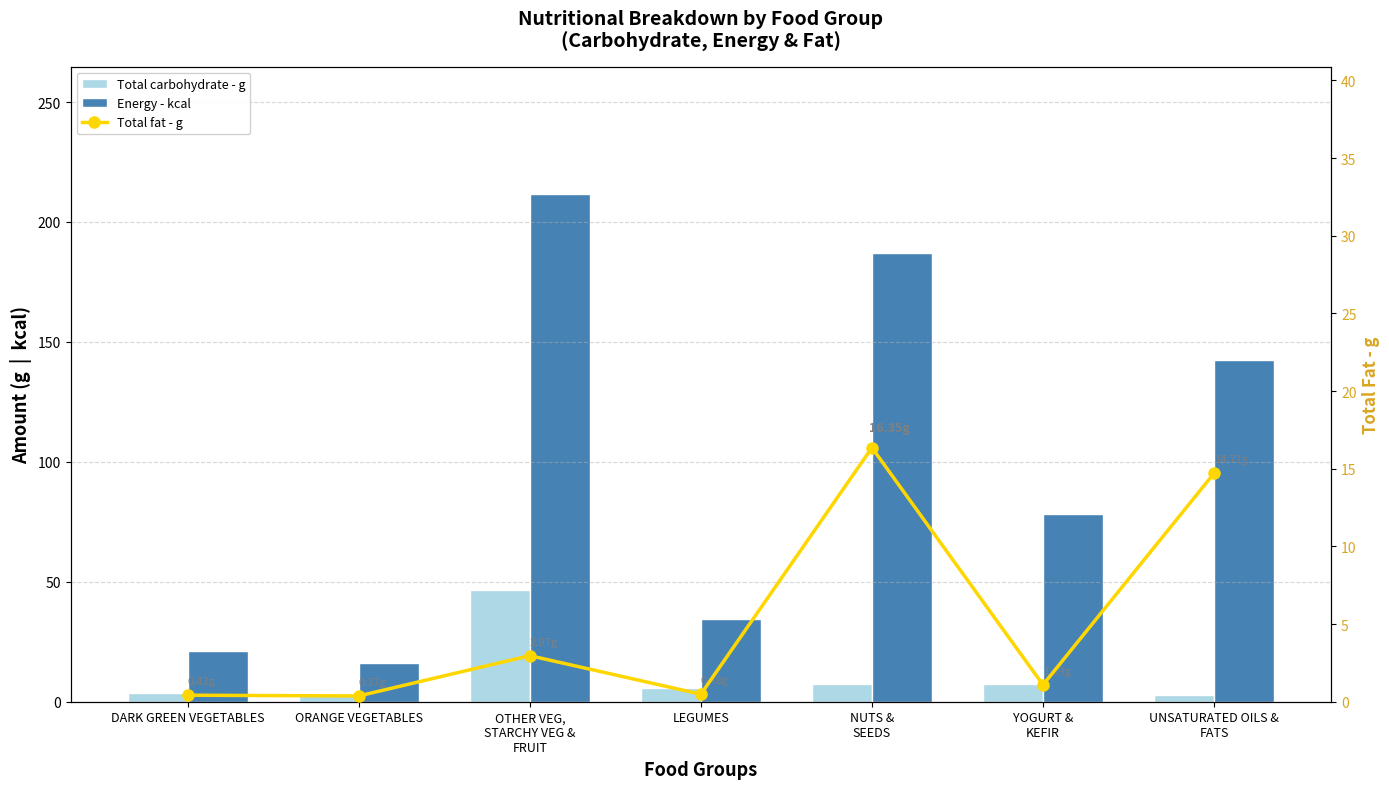

Reading left to right, list all the values displayed in this chart.

Total carbohydrate - g: DARK GREEN VEGETABLES=3.6	ORANGE VEGETABLES=2.9	OTHER VEG,
STARCHY VEG &
FRUIT=46.7	LEGUMES=5.5	NUTS &
SEEDS=7.2	YOGURT &
KEFIR=7.4	UNSATURATED OILS &
FATS=2.8
Energy - kcal: DARK GREEN VEGETABLES=21.1	ORANGE VEGETABLES=15.9	OTHER VEG,
STARCHY VEG &
FRUIT=211.8	LEGUMES=34.7	NUTS &
SEEDS=187.0	YOGURT &
KEFIR=78.2	UNSATURATED OILS &
FATS=142.4
Total fat - g: DARK GREEN VEGETABLES=0.4	ORANGE VEGETABLES=0.4	OTHER VEG,
STARCHY VEG &
FRUIT=3.0	LEGUMES=0.5	NUTS &
SEEDS=16.4	YOGURT &
KEFIR=1.1	UNSATURATED OILS &
FATS=14.7